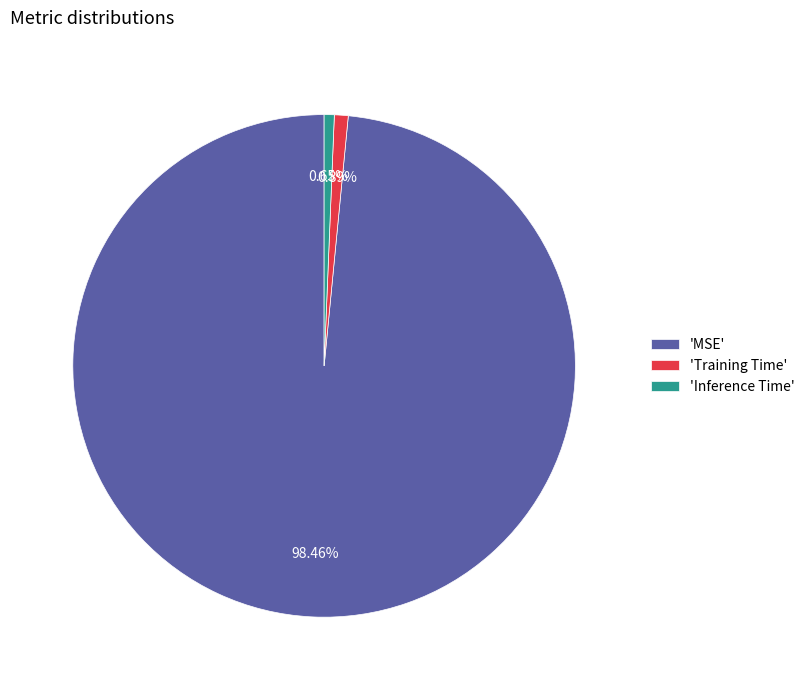

Combined, do 'Inference Time' and 'MSE' account for over 50%?

Yes